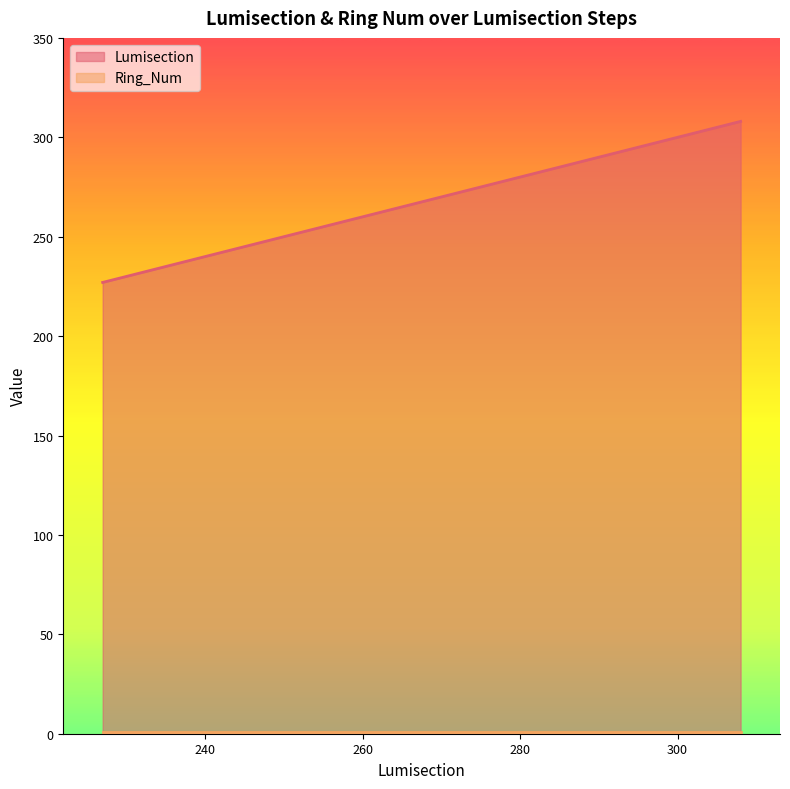

What is the difference between the maximum and minimum values?

81